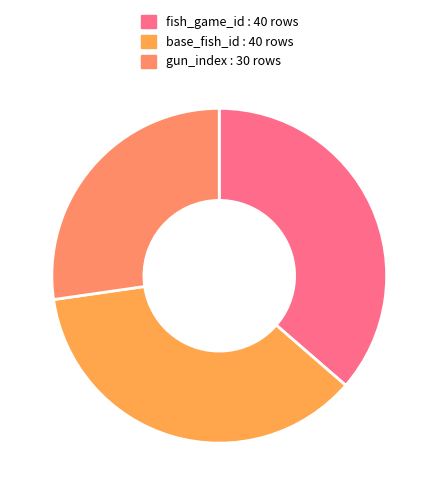

What percentage do gun_index and base_fish_id together represent?

63.6%